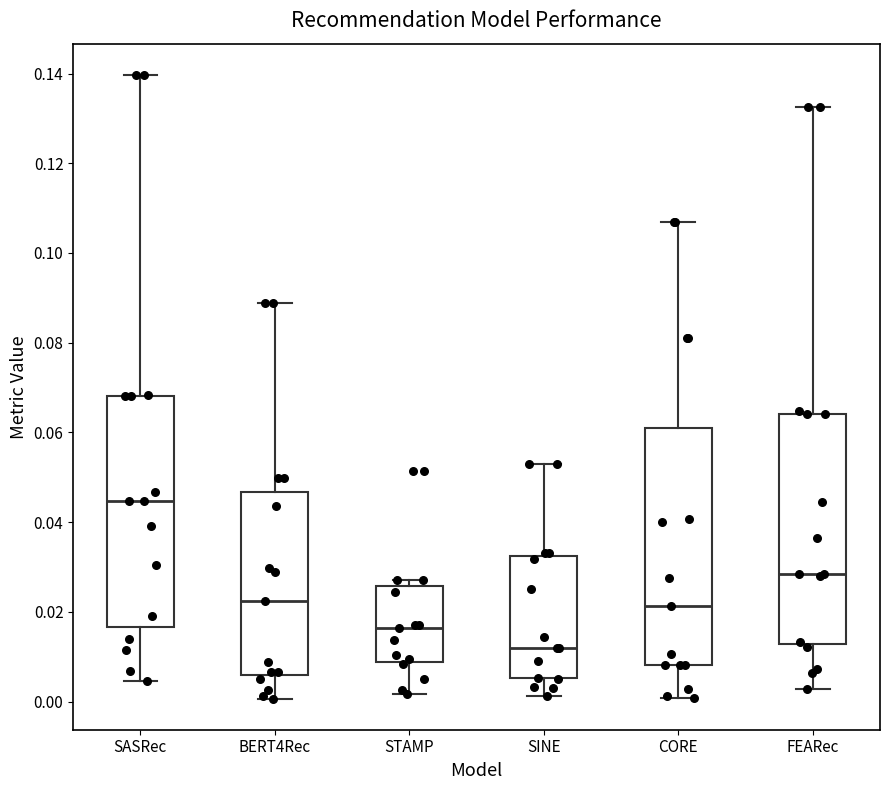

Where does the lower whisker of the box for SASRec end on the y-axis? The values are not printed on the chart, so give them approximately, as read against the axis.

0.004